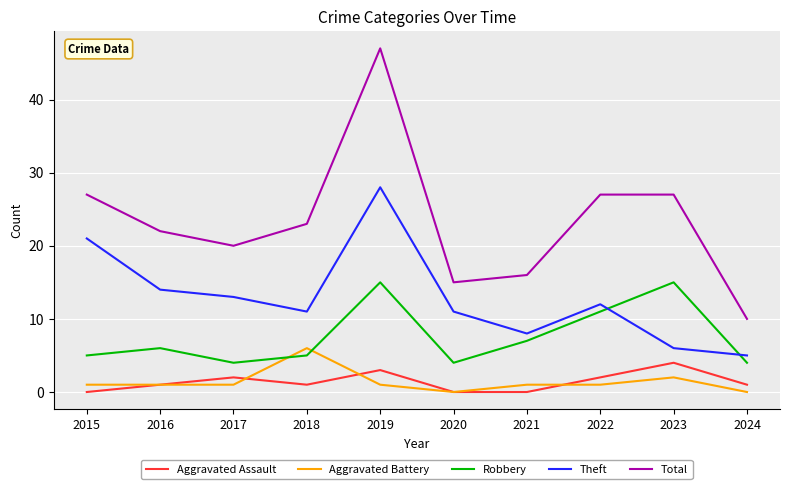

True or false: Aggravated Assault has more than 2 points higher than both neighbors.

True